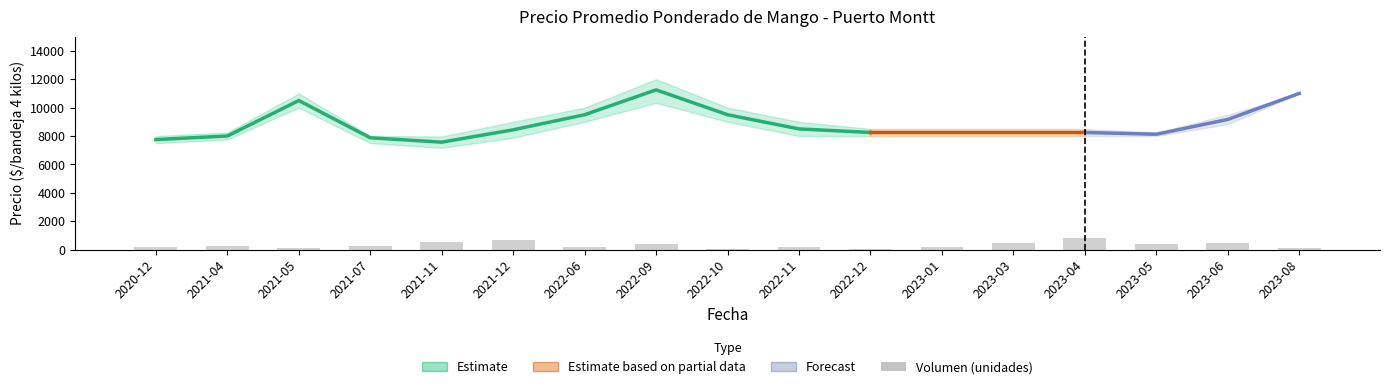

Are the bars horizontal?

No